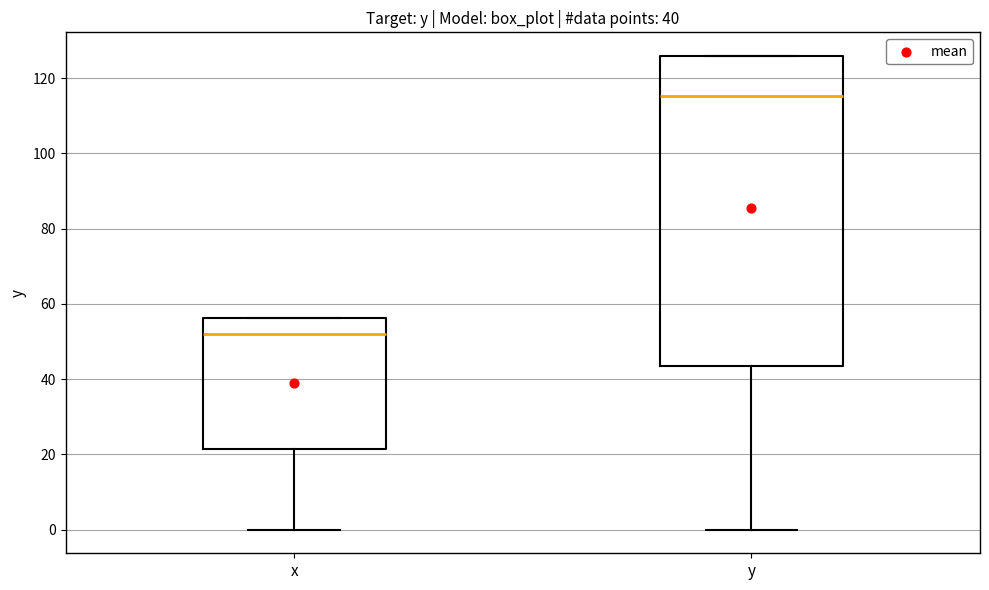

Which box has the highest median line?

y